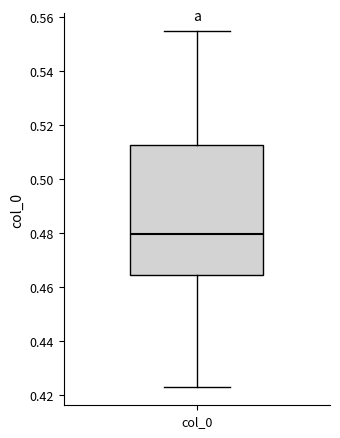

Read this box plot against the y-axis: the position of the median line, the range covered by the box, and the ends of both whiskers. The values are not printed on the chart, so give them approximately, as read against the axis.

median 0.480, box 0.464 to 0.512, whiskers 0.422 to 0.554